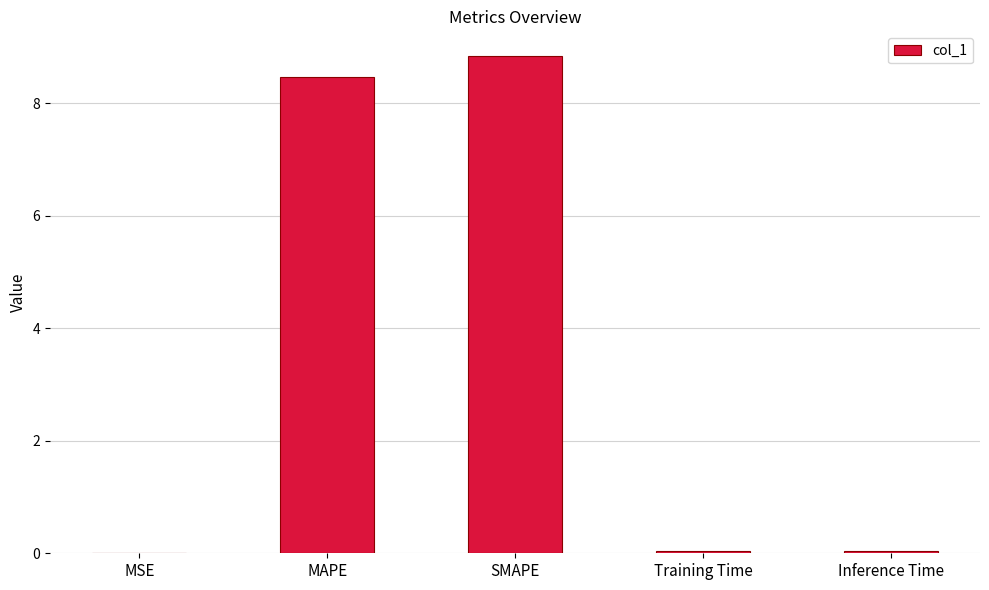

How many series are shown in this chart?

1